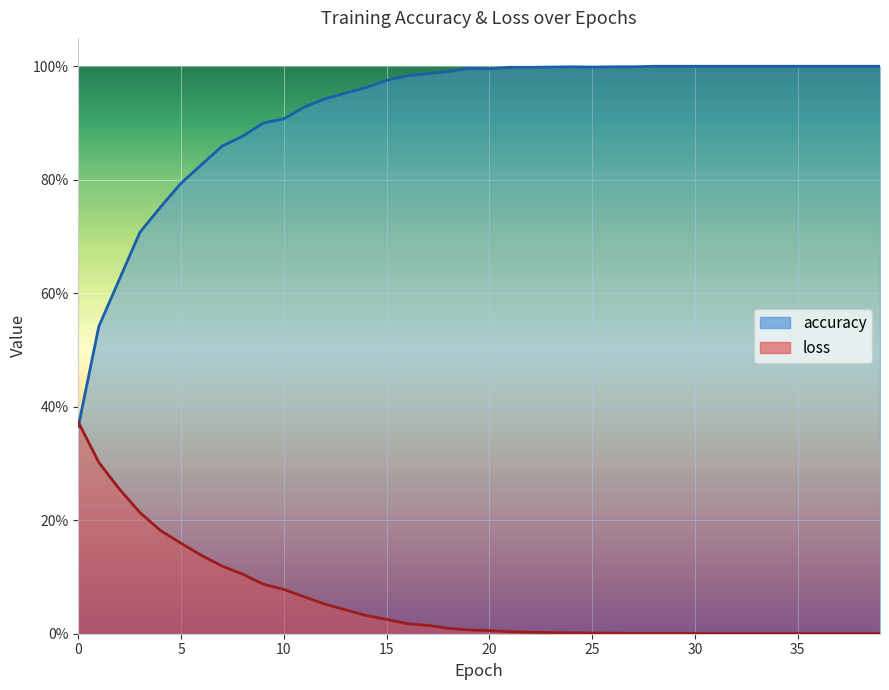

What is the greatest value displayed?

1.0